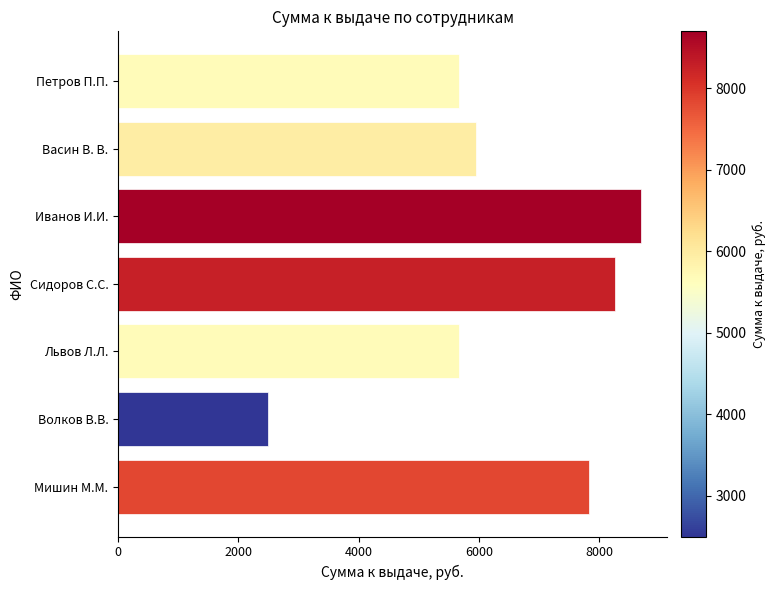

What is the sum of all values?

44594.1